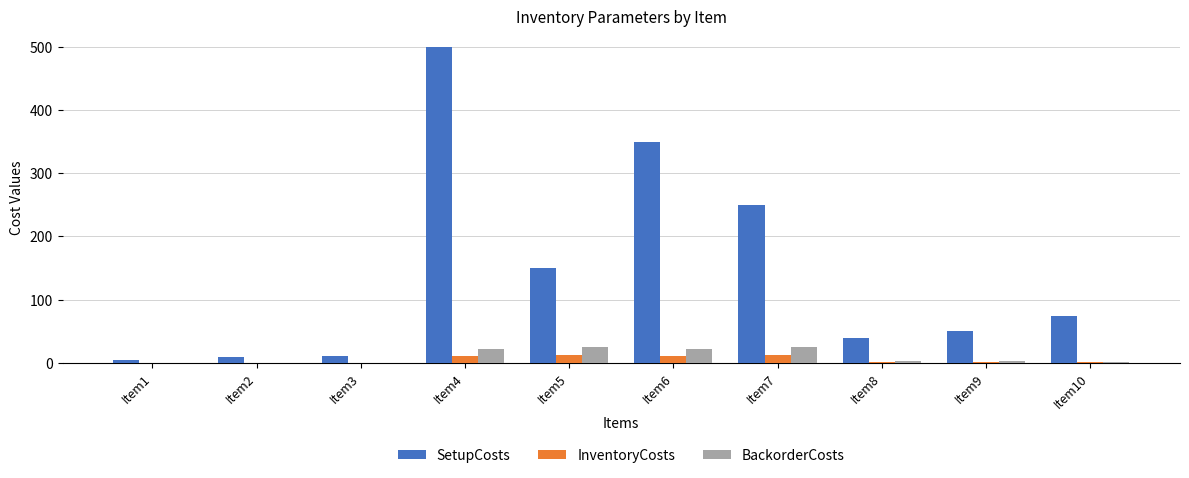

What is the total value across all series at Item6?

383.6